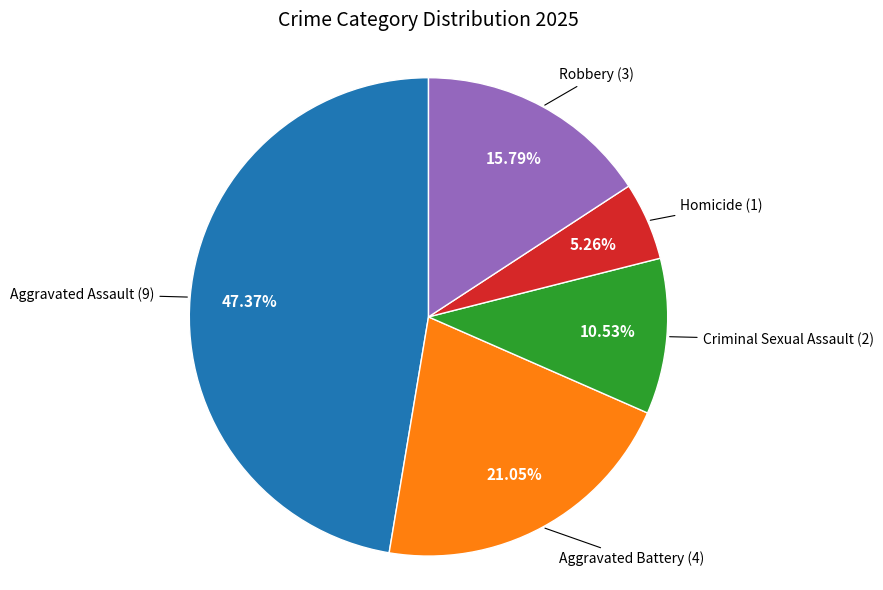

Which has a higher value, Homicide or Aggravated Battery?

Aggravated Battery